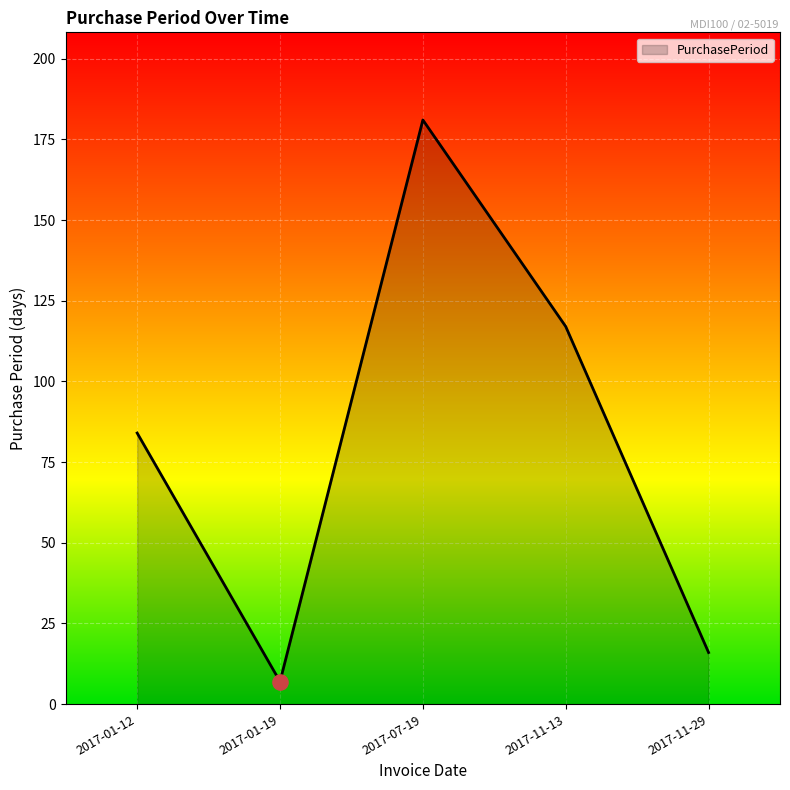

What is the change in value from 2017-01-12 to 2017-11-29?

-68